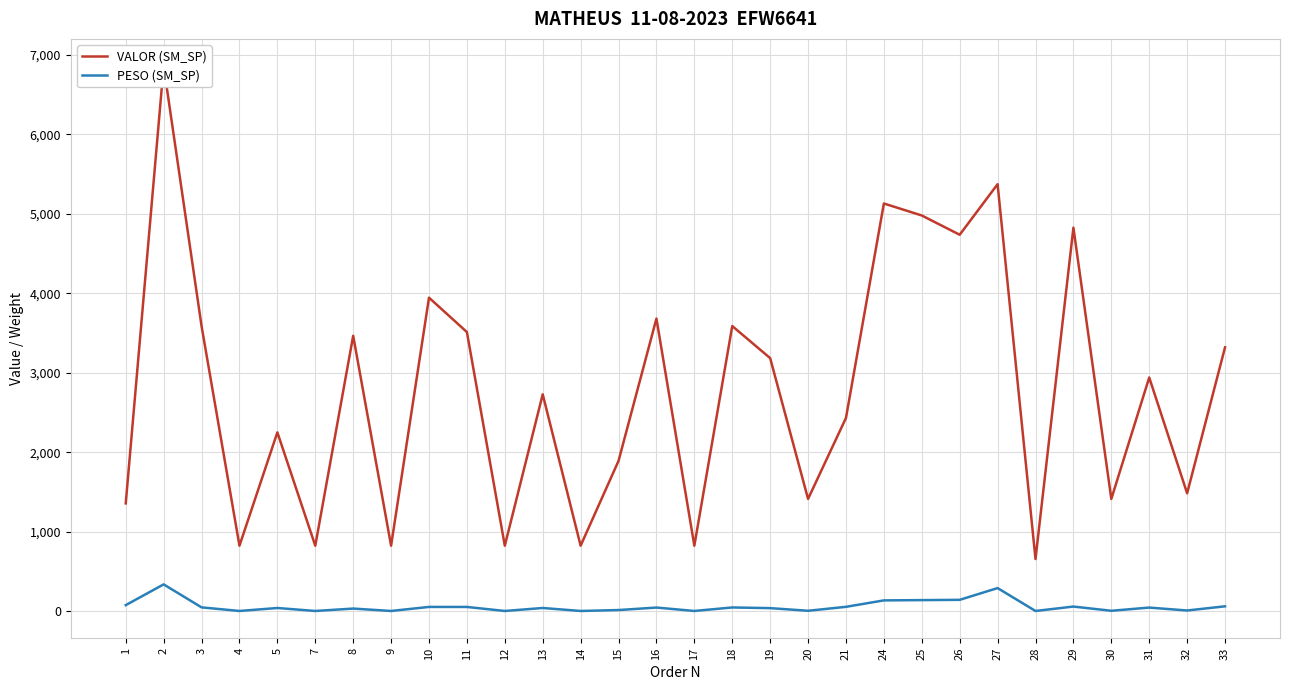

At which category does PESO (SM_SP) reach its first local valley?

4